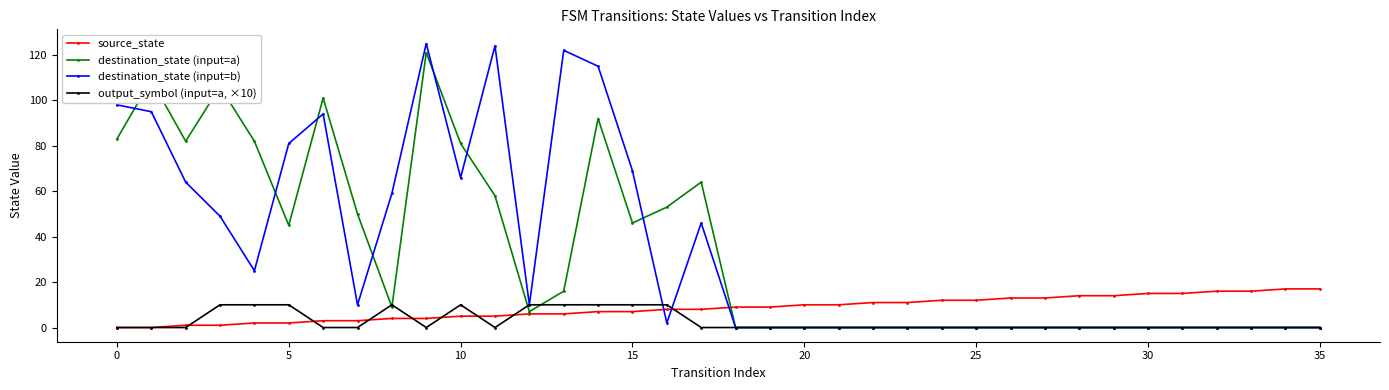

What is the greatest value displayed?

125